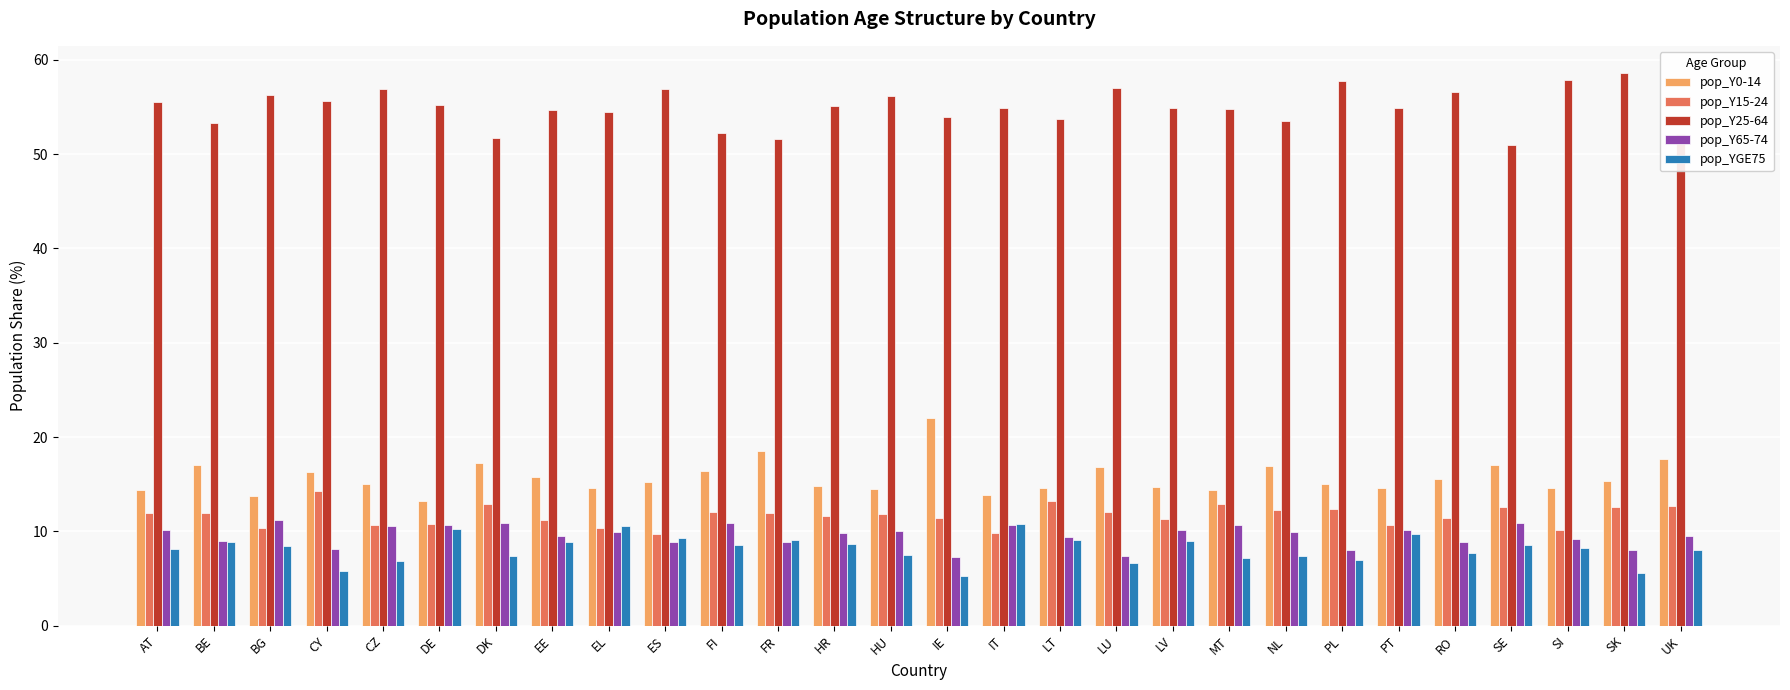

Which series has the largest total across all categories?

pop_Y25-64